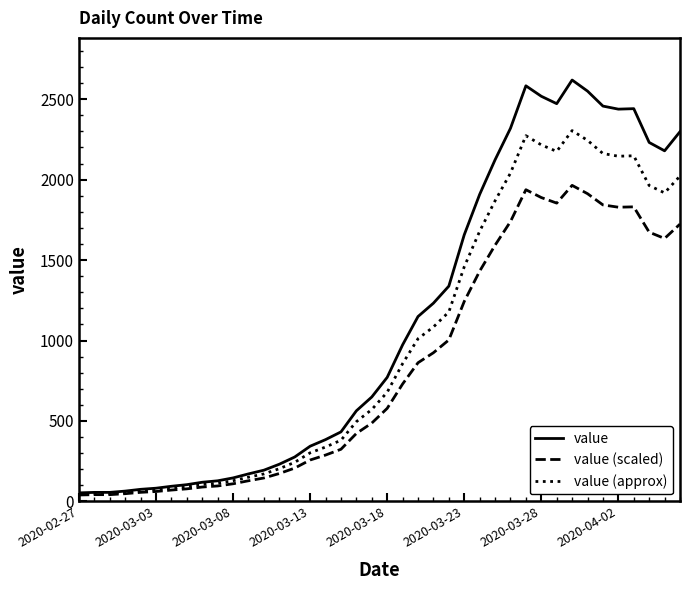

True or false: value (scaled) has more than 0 interior local peaks.

True